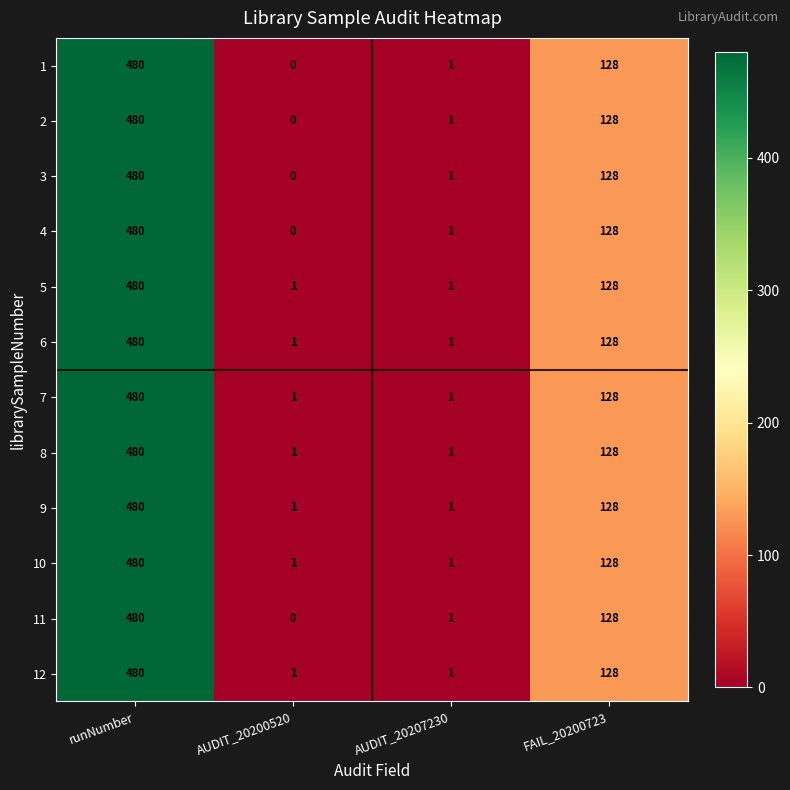

Is the value of 8 at AUDIT_20207230 greater than the value of 7 at FAIL_20200723?

No